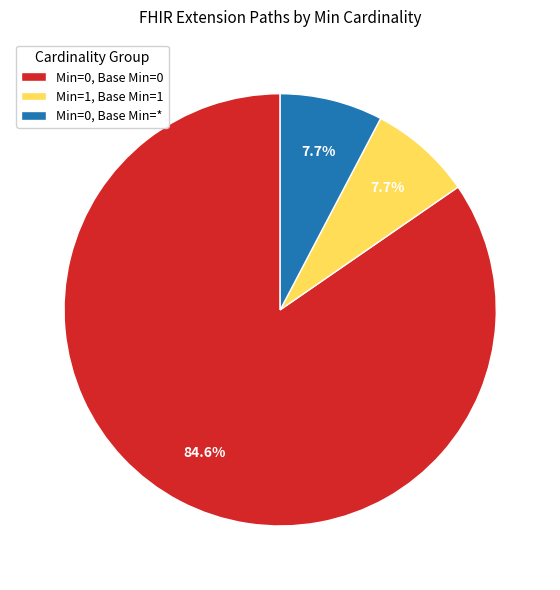

How many segments does this pie chart have?

3